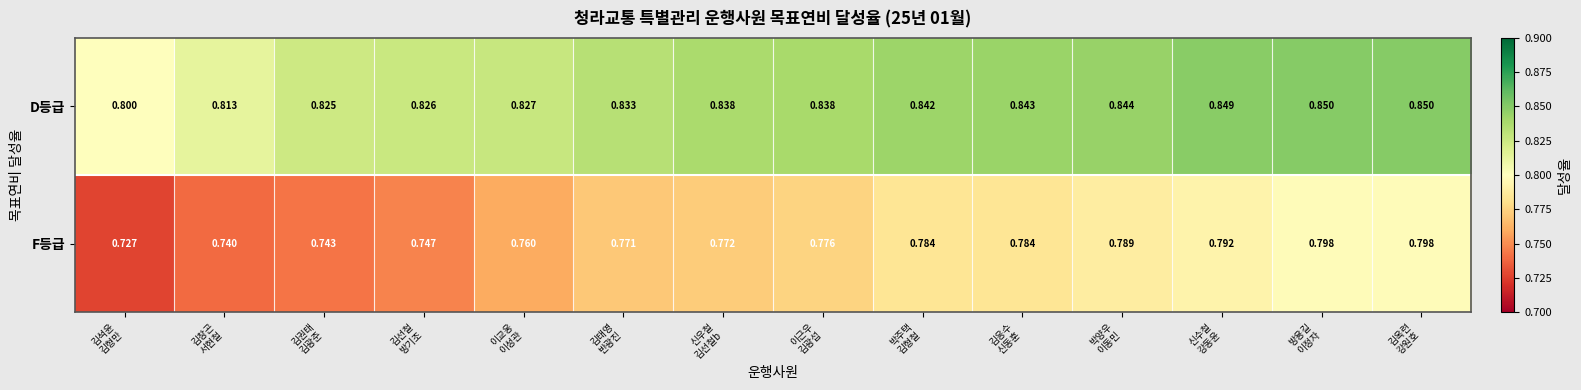

Which series has the largest range (max minus min)?

F등급